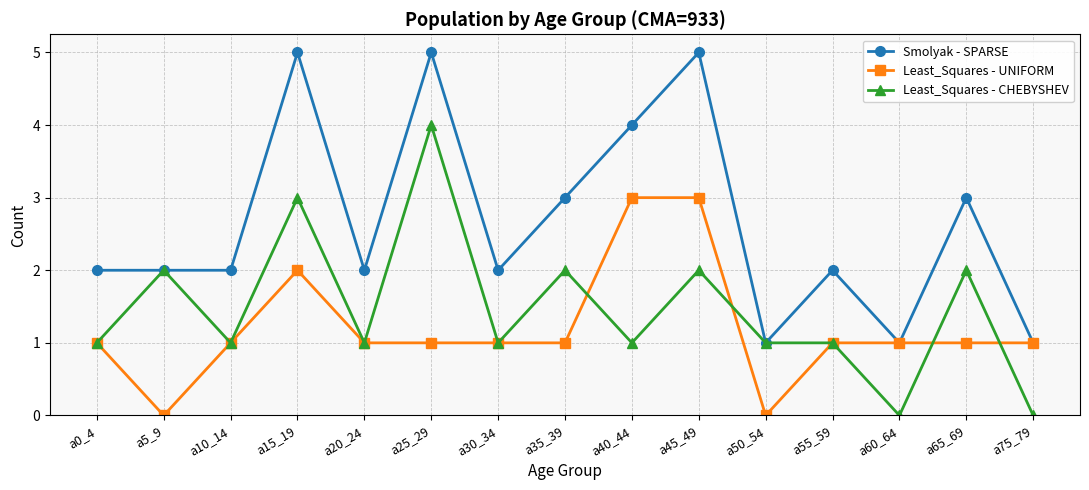

Rank the series by their average value, from highest to lowest.

Smolyak - SPARSE, Least_Squares - CHEBYSHEV, Least_Squares - UNIFORM